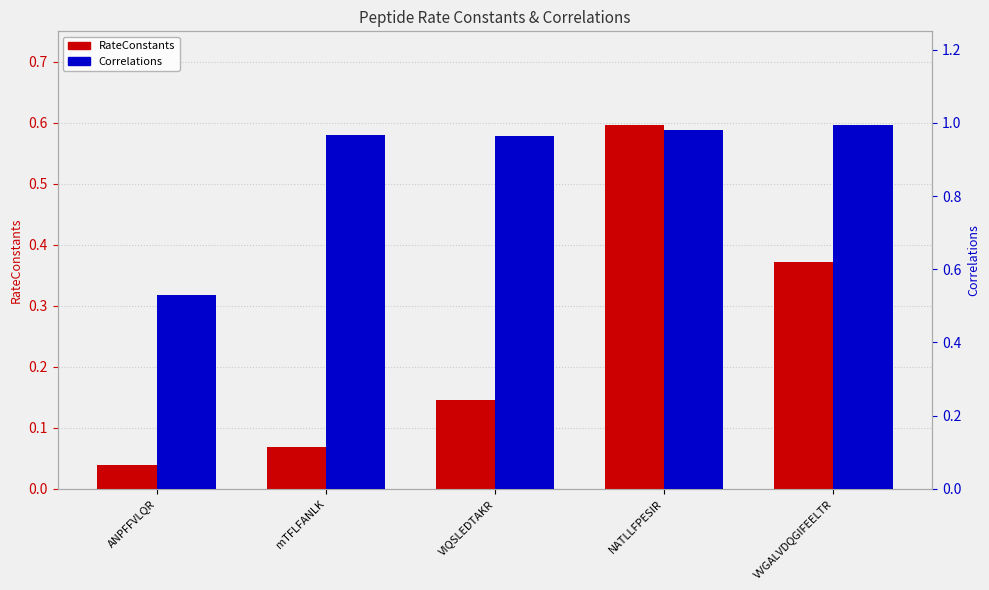

What is the label of the 3rd bar from the right?

VIQSLEDTAKR